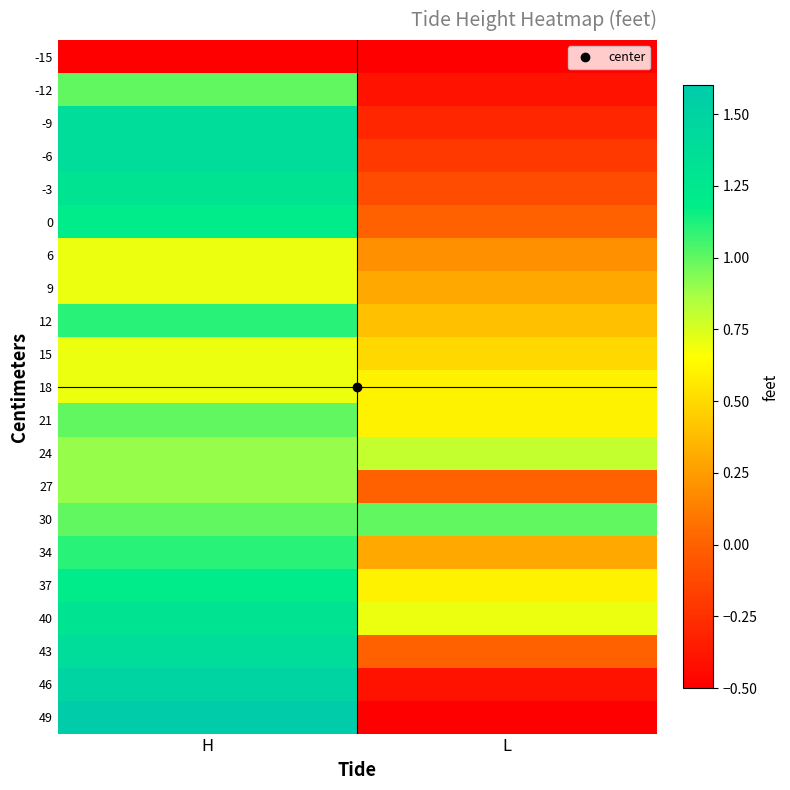

At H, list the series in order from smallest to largest.

-15, 6, 9, 15, 18, 24, 27, -12, 21, 30, 12, 34, 0, 37, -3, 40, -9, -6, 43, 46, 49